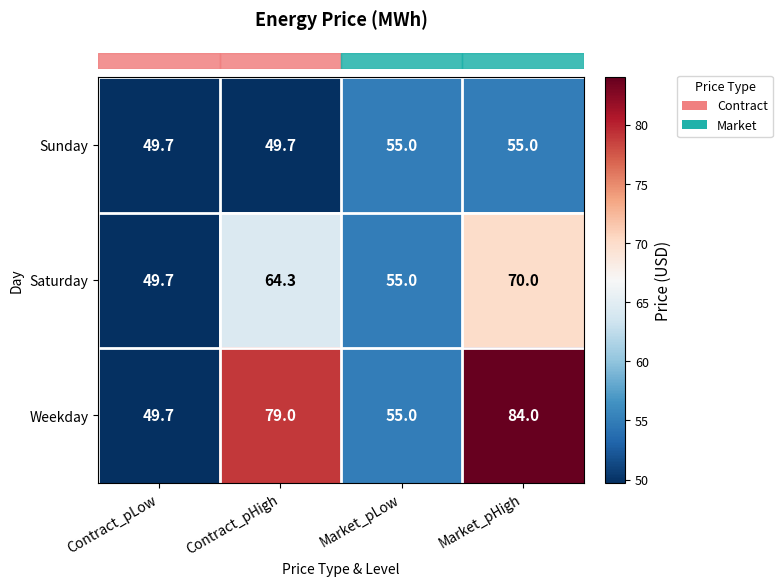

List the series in order of their peak value, lowest first.

Sunday, Saturday, Weekday